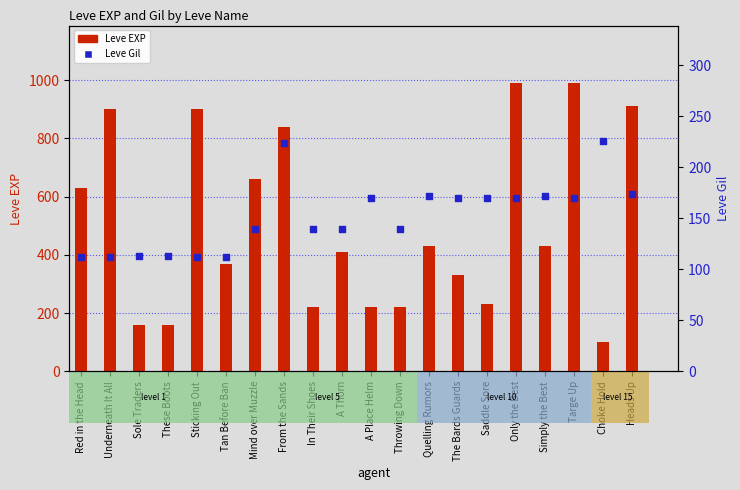

Is the value of Leve EXP at Tan Before Ban greater than the value of Leve Gil at Sole Traders?

Yes